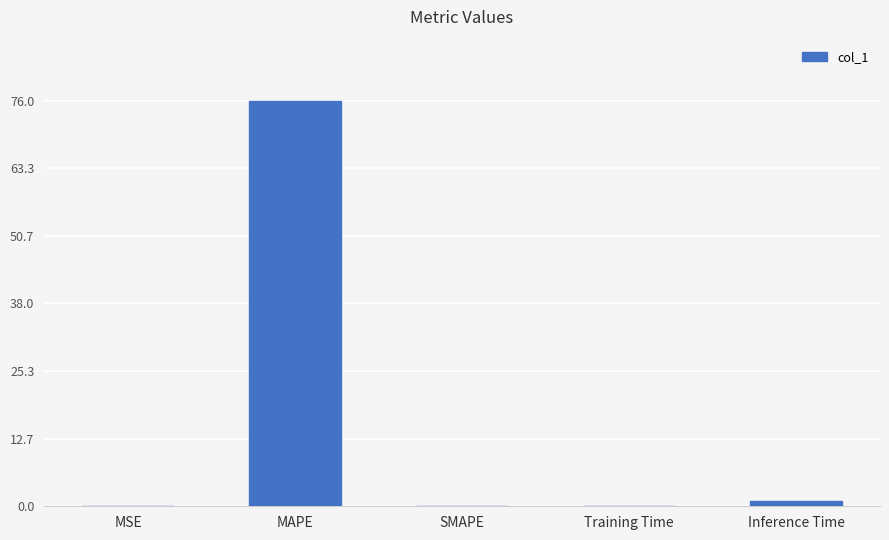

What is the sum of all values?

77.1